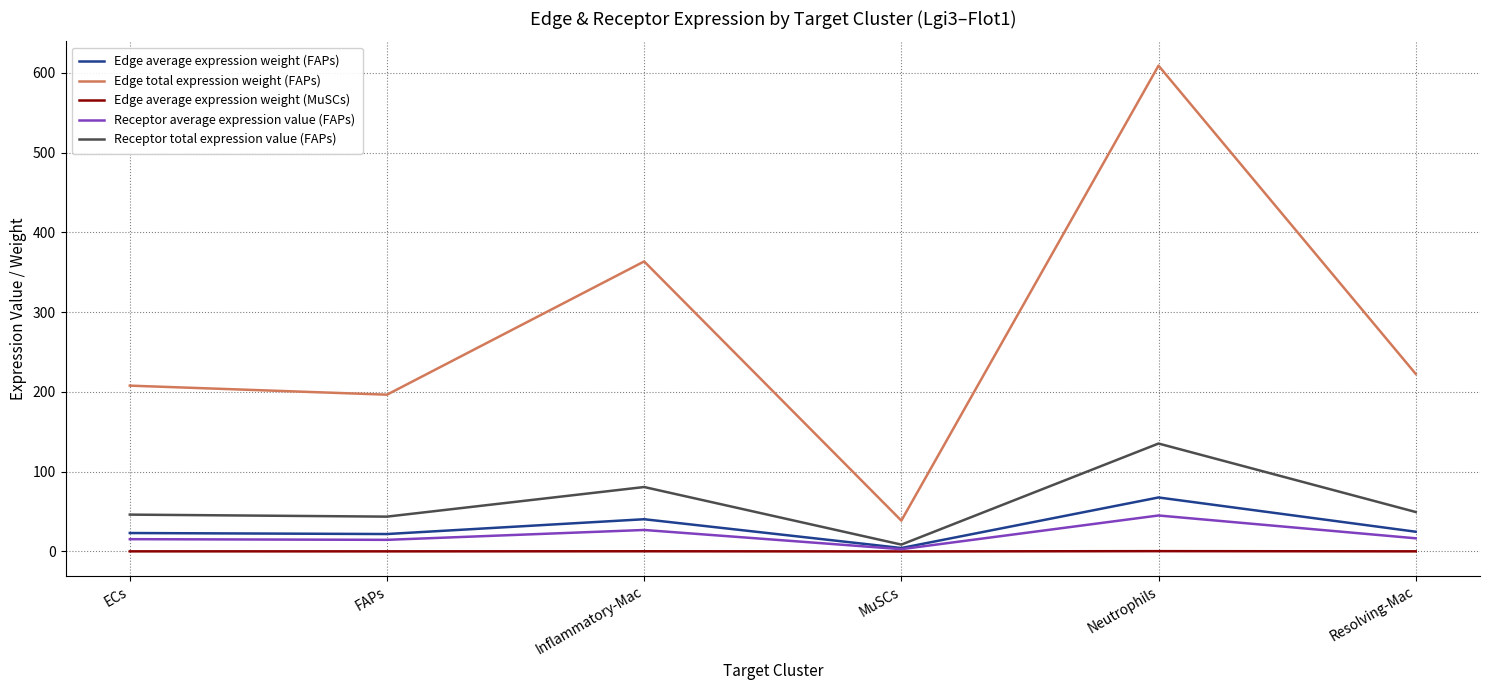

The Receptor total expression value (FAPs) series shows 49.0 at Inflammatory-Mac. True or false?

False